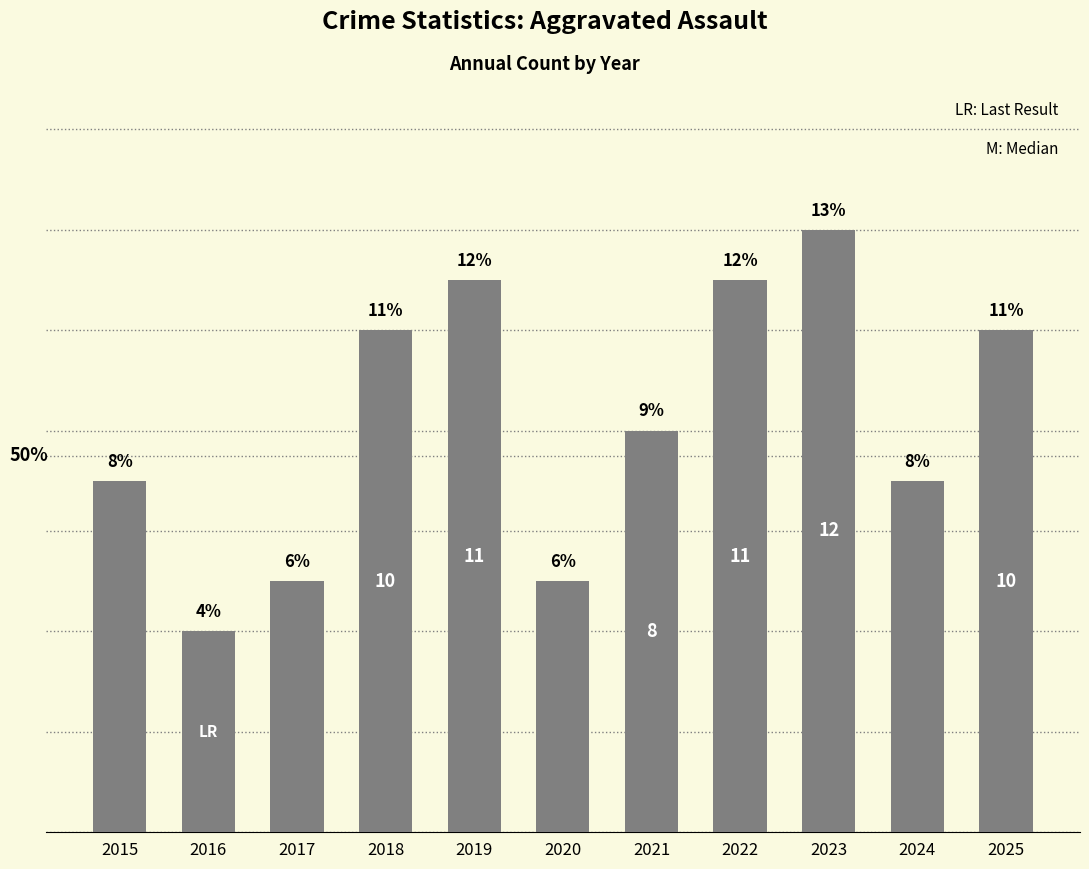

Which has a higher value, 2024 or 2016?

2024